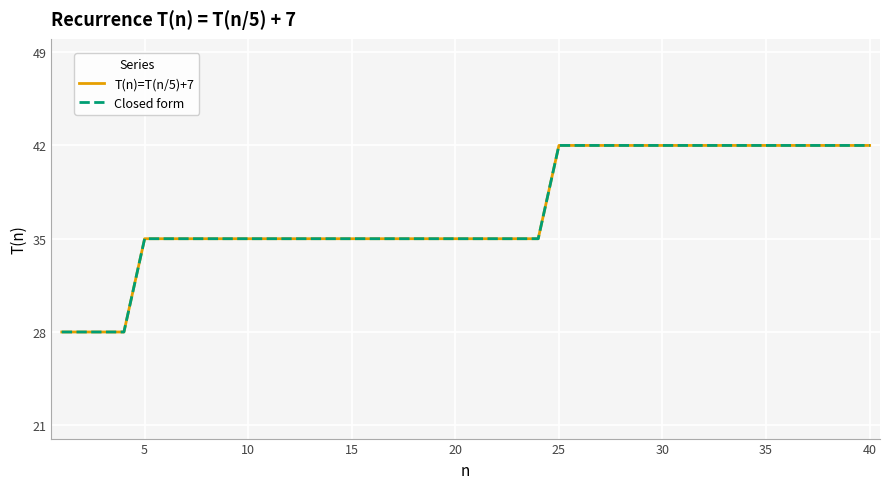

Does the chart have visible grid lines?

Yes